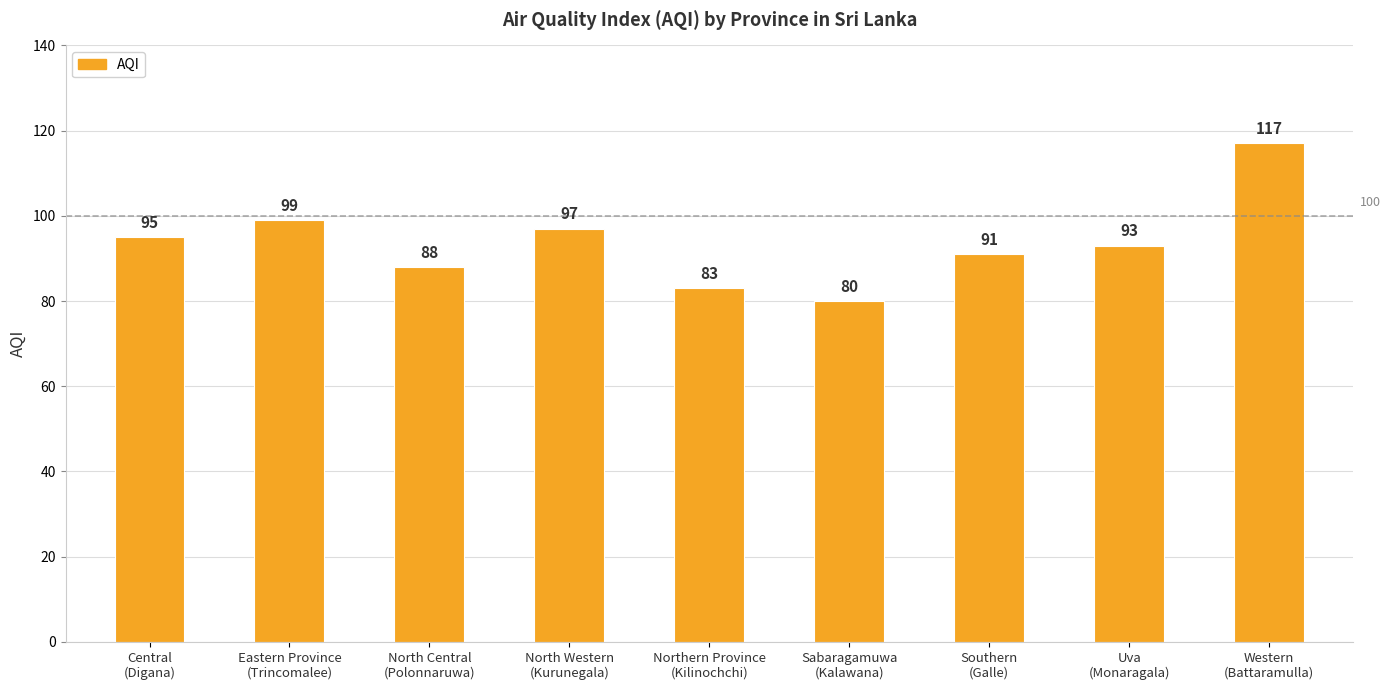

What is the smallest value displayed?

80